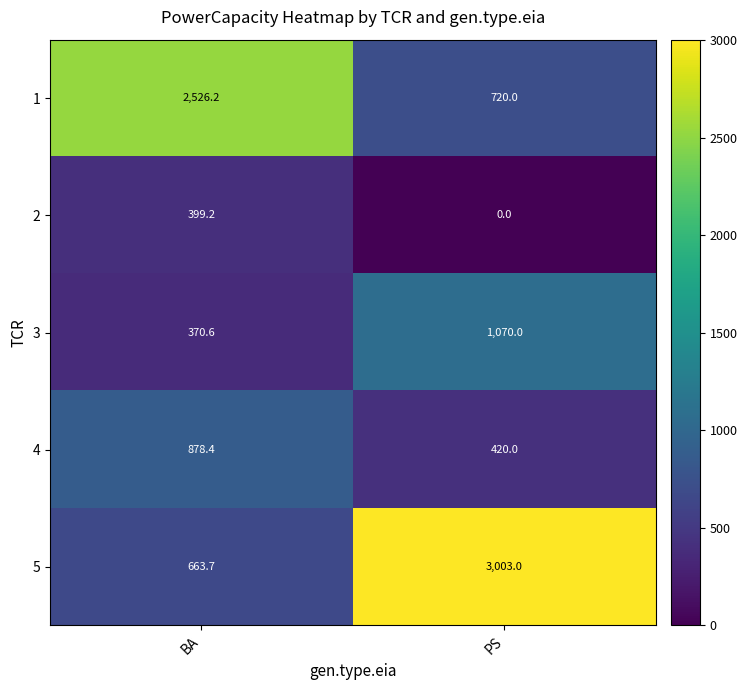

What is the sum of the 1 values at PS and BA?

3246.2